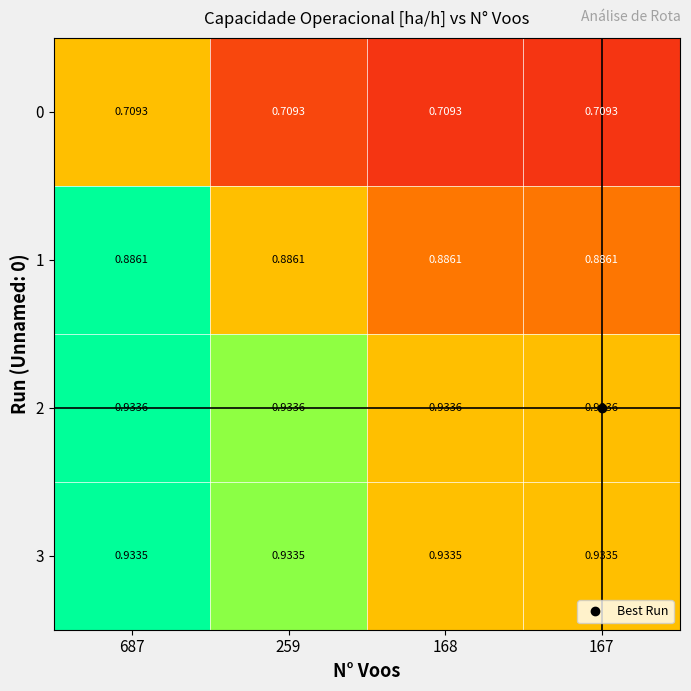

Is the value of 1 at 687 greater than the value of 3 at 167?

No